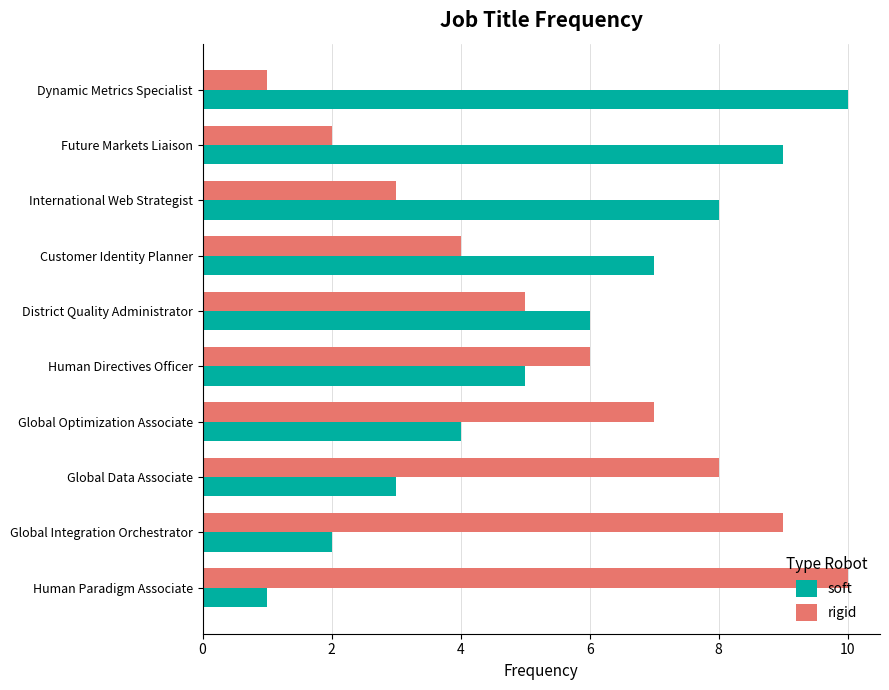

What is the difference between the maximum and minimum values in the soft series?

9